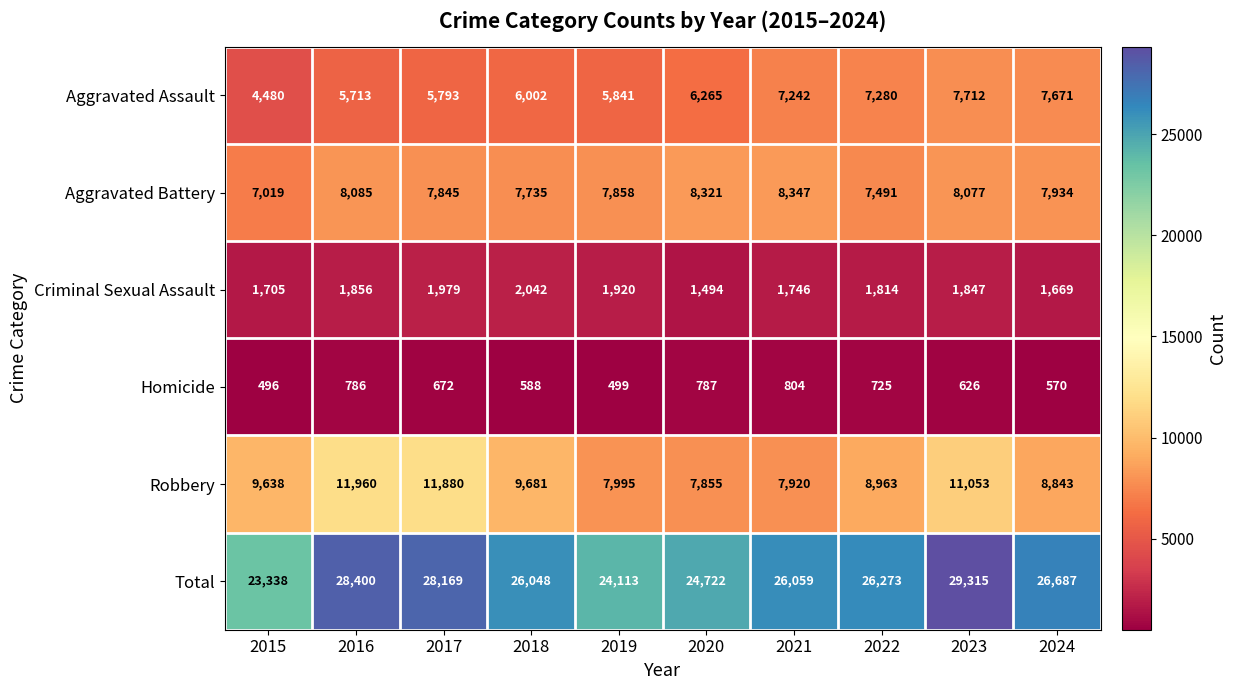

What is the difference between the second highest and minimum values in the Robbery series?

4025